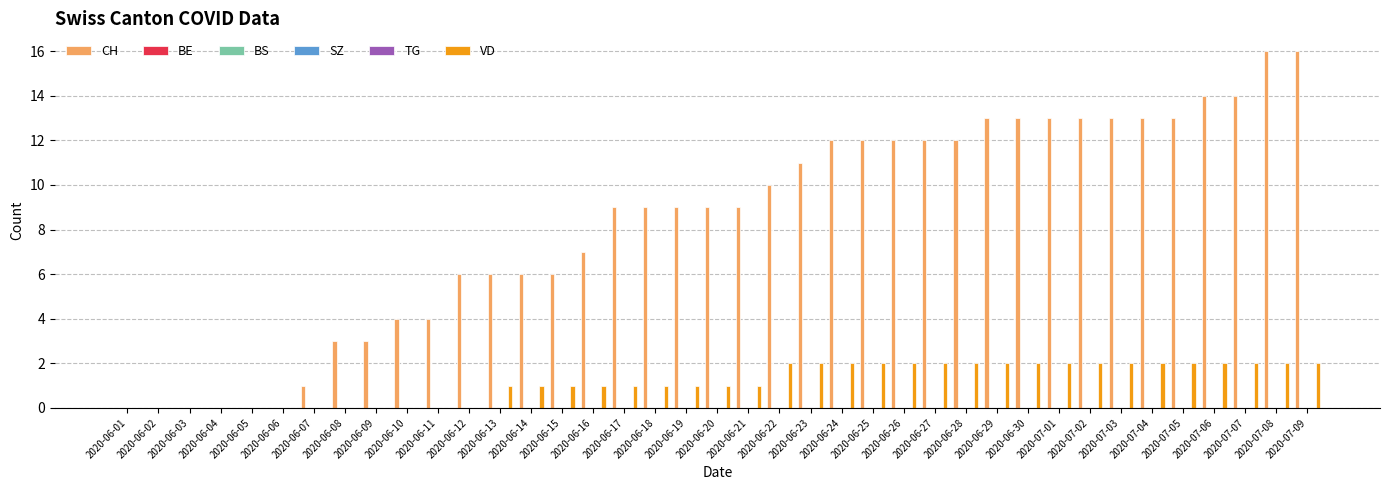

How many bars are there in each group?

6